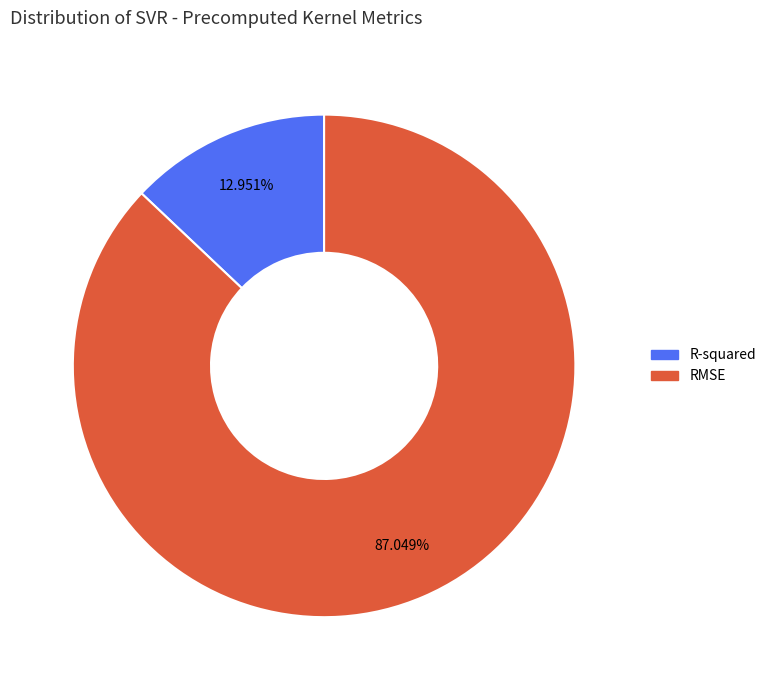

Approximately how many times larger is the value at R-squared compared to RMSE?

0.1